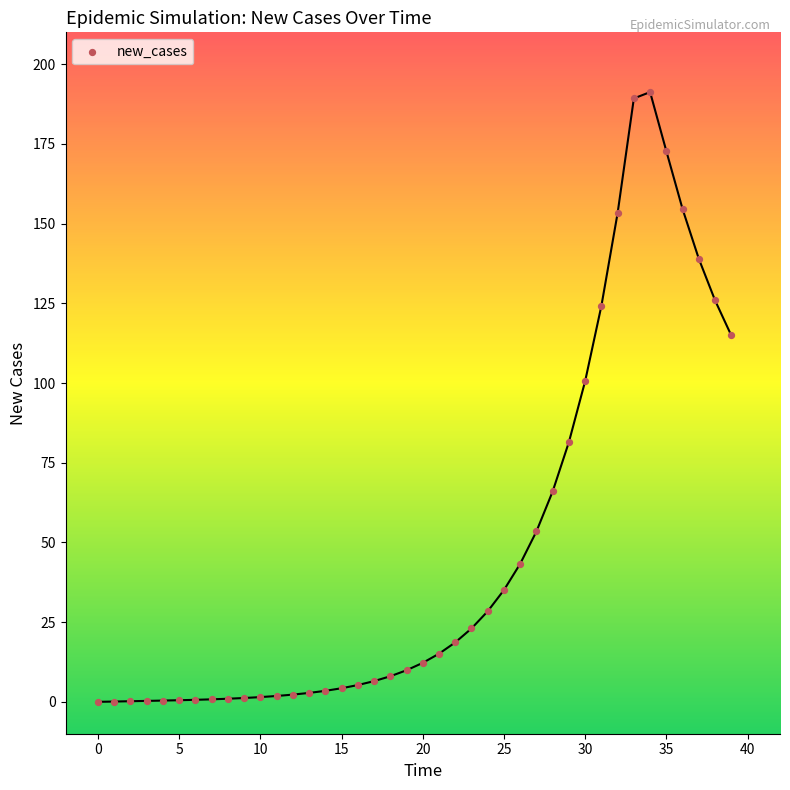

What is the range of Y values (max minus min)?

191.3